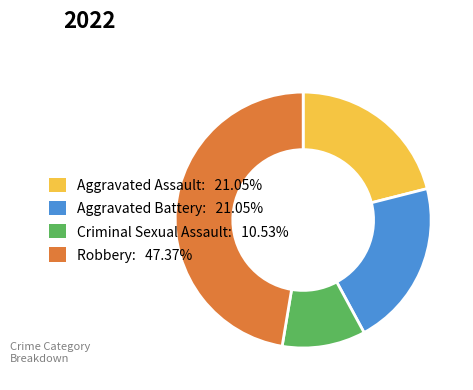

Which slice is the smallest?

Criminal Sexual Assault